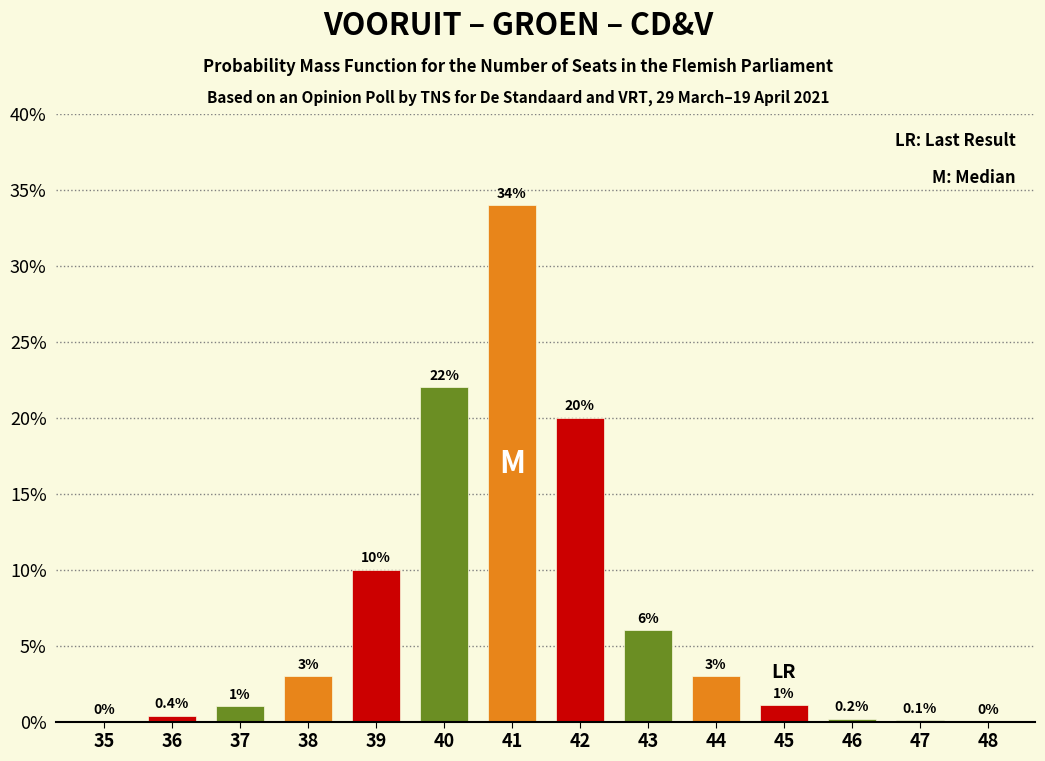

Reading left to right, transcribe all the data shown in this chart.

35=0.0	36=0.4	37=1.0	38=3.0	39=10.0	40=22.0	41=34.0	42=20.0	43=6.0	44=3.0	45=1.1	46=0.2	47=0.1	48=0.0